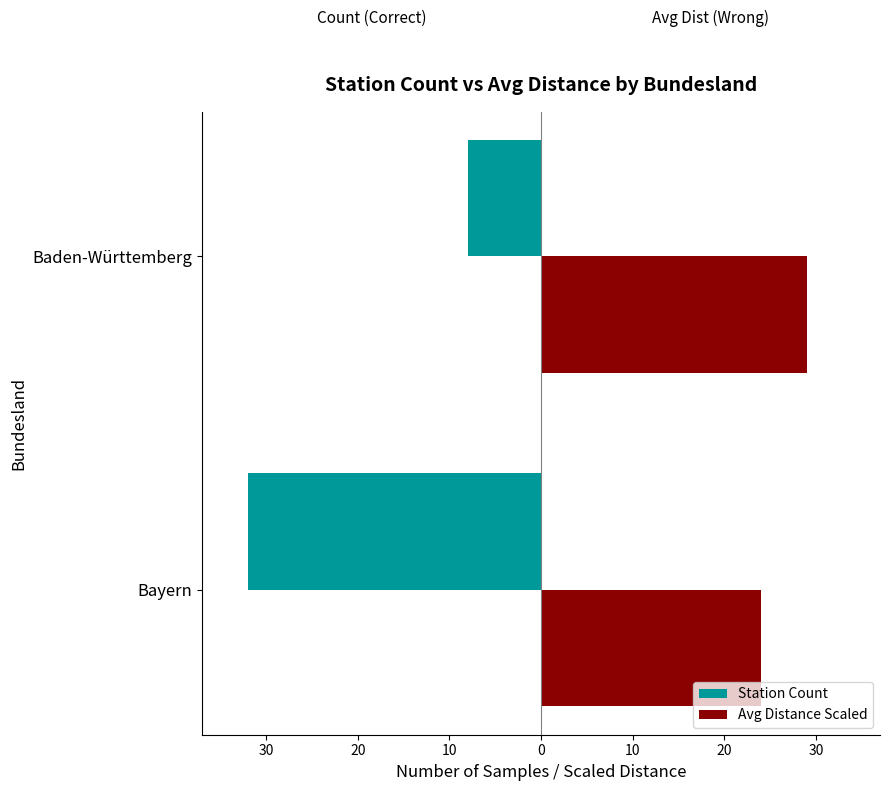

What is the value of the Avg_dist_scaled bar at the 2nd from the left?

29